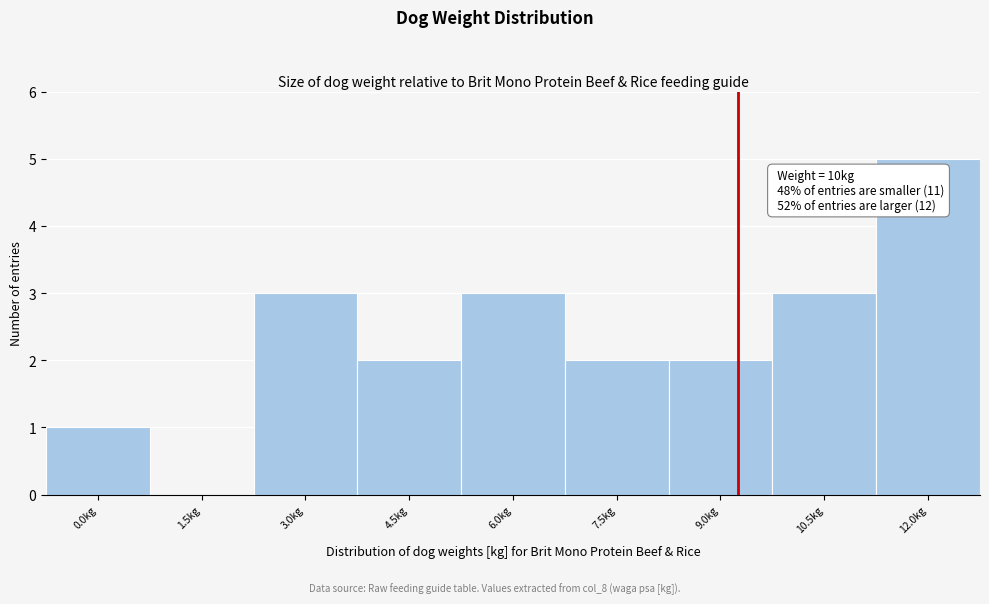

Reading left to right, transcribe all the data shown in this chart.

0.0kg=1	1.5kg=0	3.0kg=3	4.5kg=2	6.0kg=3	7.5kg=2	9.0kg=2	10.5kg=3	12.0kg=5